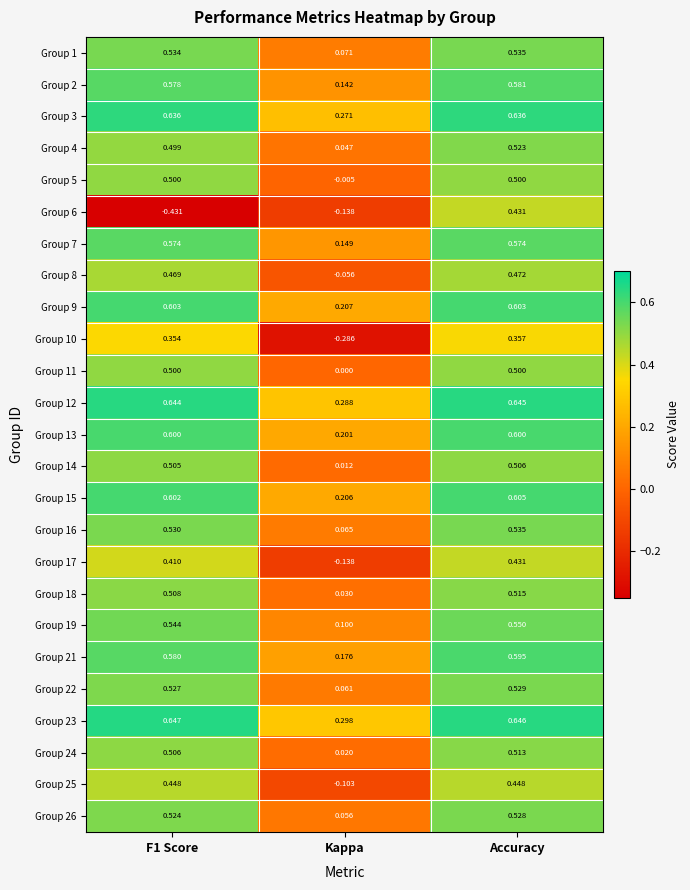

Is the value of Group 3 at F1 Score greater than the value of Group 8 at F1 Score?

Yes